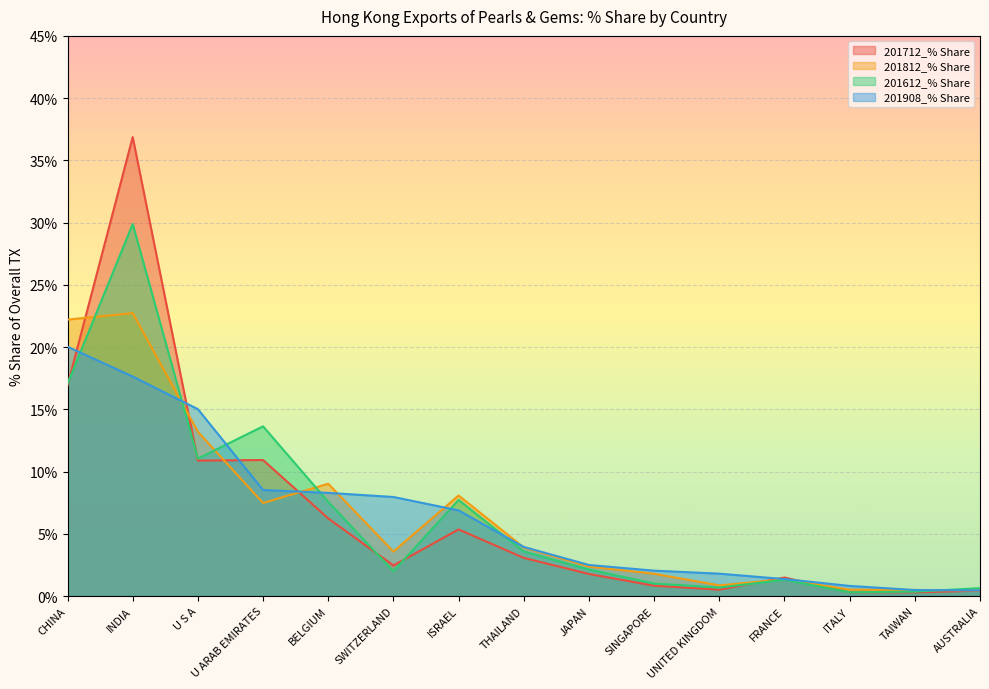

What is the difference between the 201712_% Share values at THAILAND and UNITED KINGDOM?

2.6